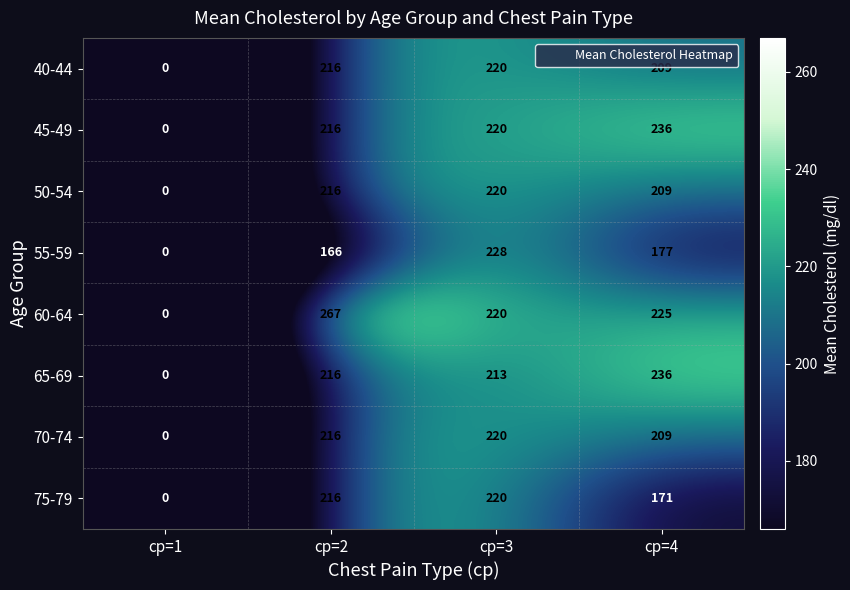

Which series has the widest spread of values?

60-64